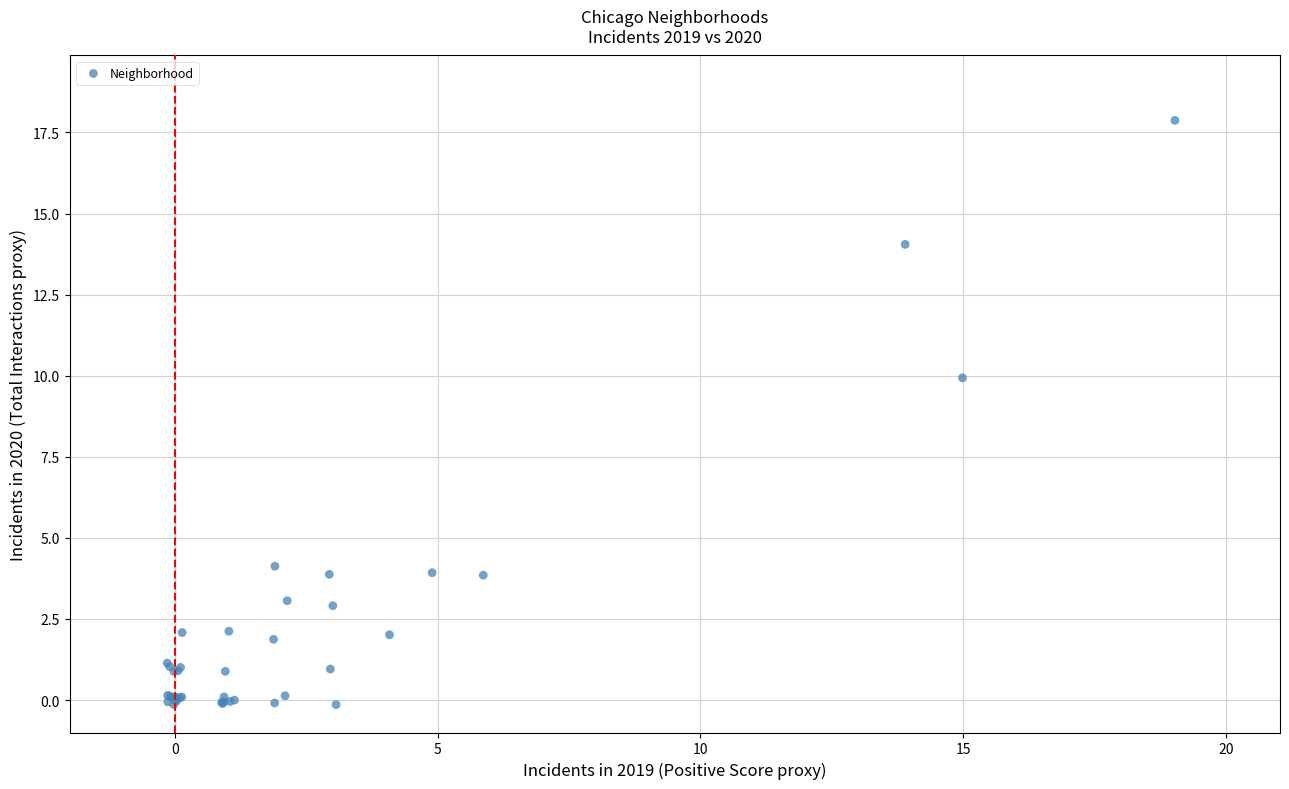

What Y value in the scatter plot is closest to 8?

9.9